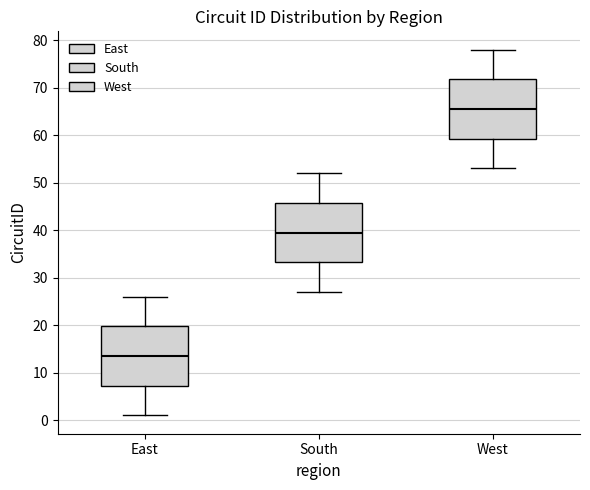

Where does the lower whisker of the box for South end on the y-axis? The values are not printed on the chart, so give them approximately, as read against the axis.

27